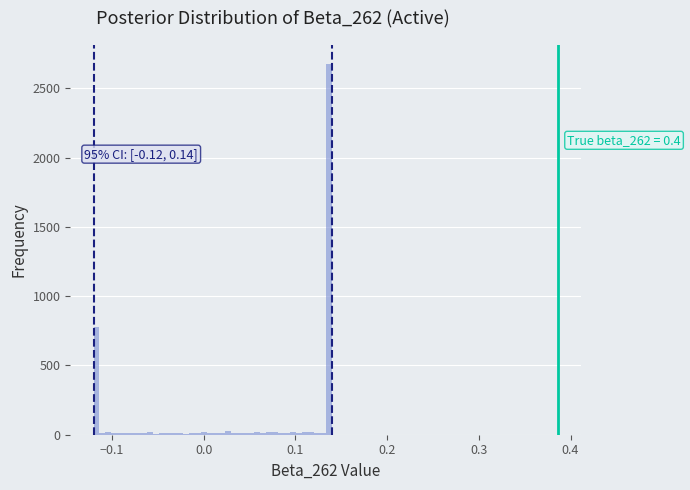

Around what value on the x-axis is the tallest bar? Give the approximate position of its centre, as read against the axis.

0.14